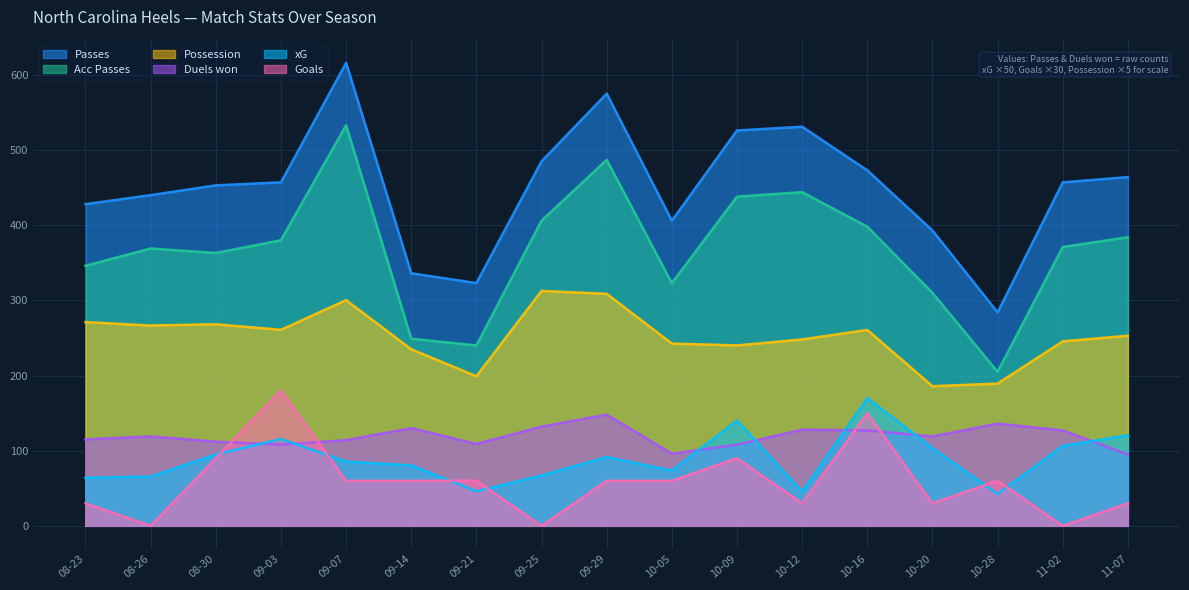

What position from the left is 10-20?

14